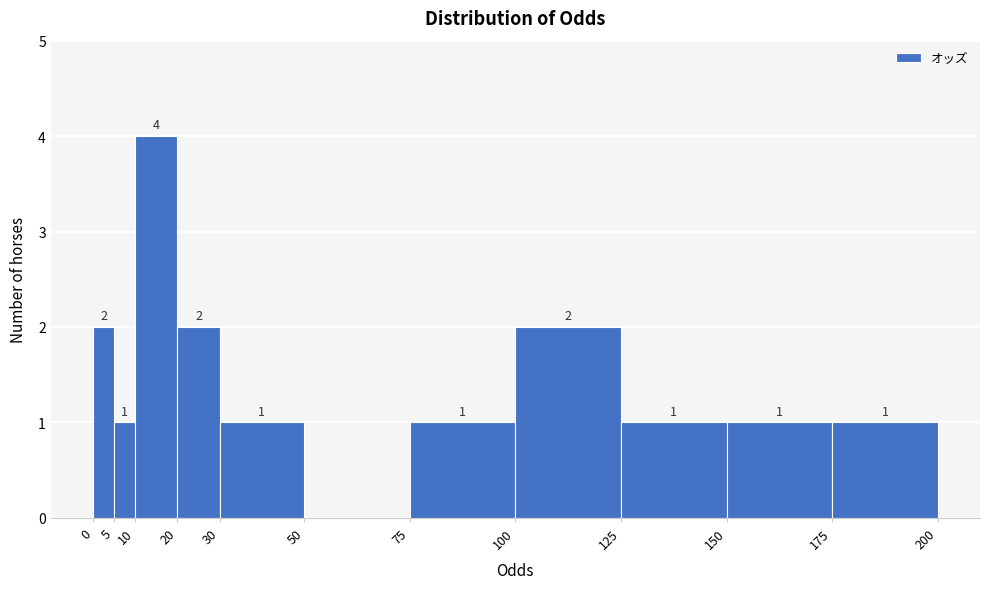

Over which range of the x-axis is the bar tallest?

10 to 20